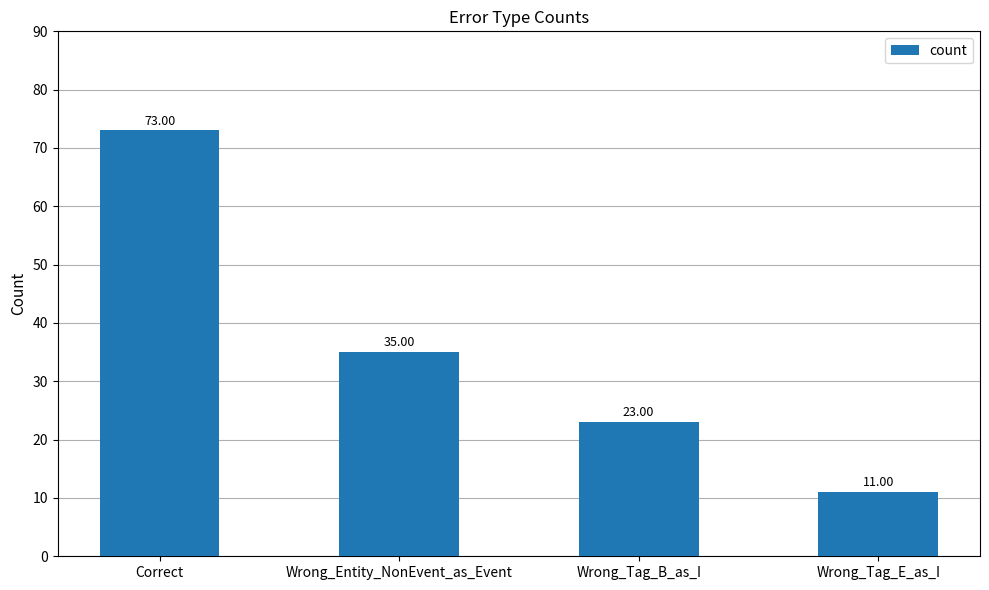

Which category has the lowest value across all series?

Wrong_Tag_E_as_I